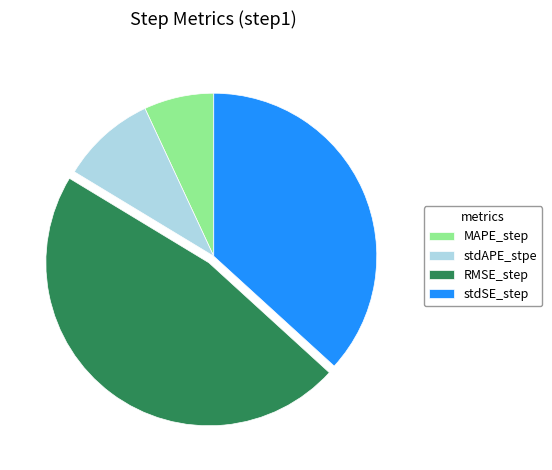

True or false: RMSE_step accounts for 42% of the total.

False